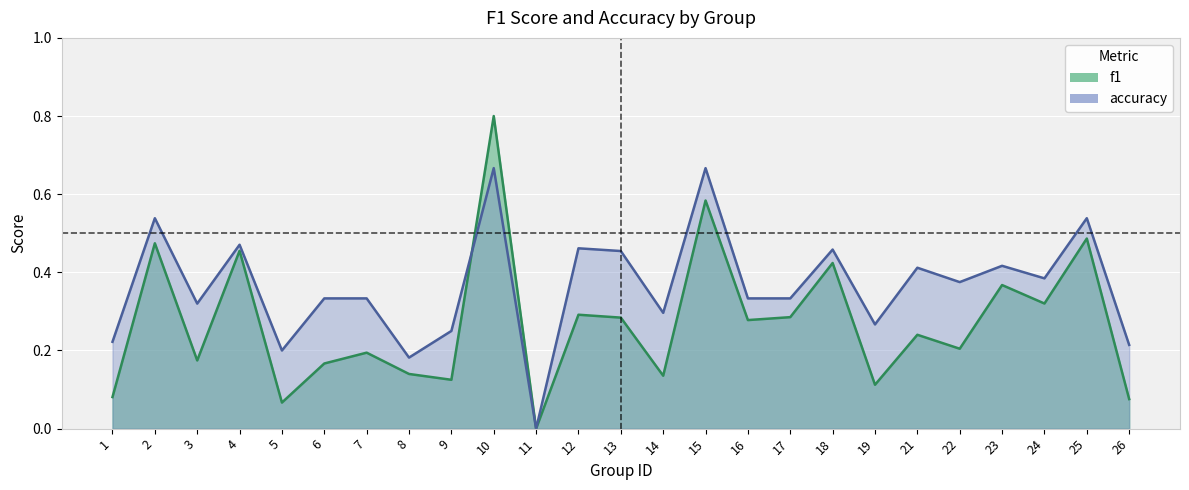

Rank the series by their maximum value, from lowest to highest.

accuracy, f1